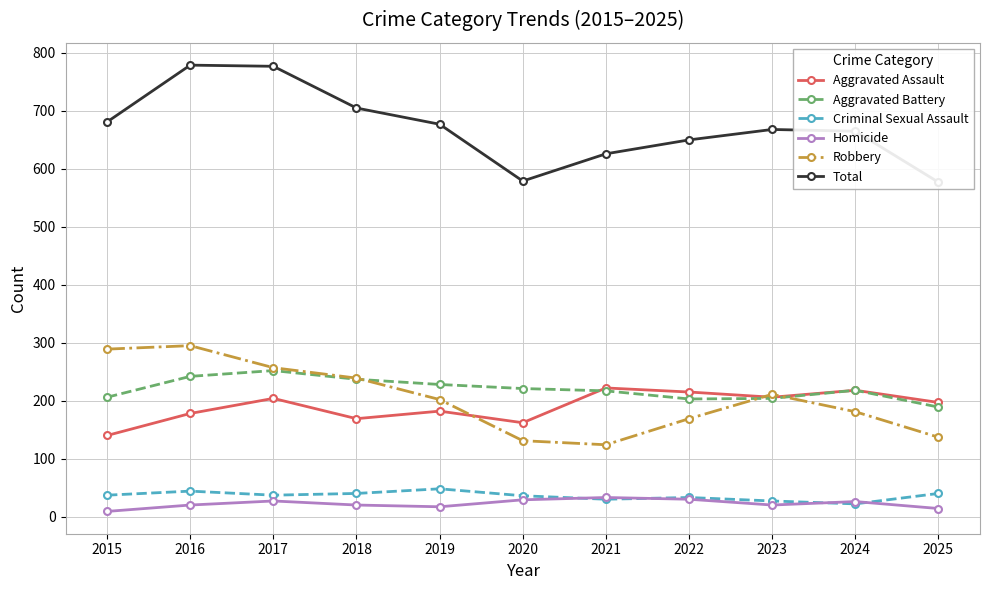

What are all the series names shown in the legend?

Aggravated Assault, Aggravated Battery, Criminal Sexual Assault, Homicide, Robbery, Total